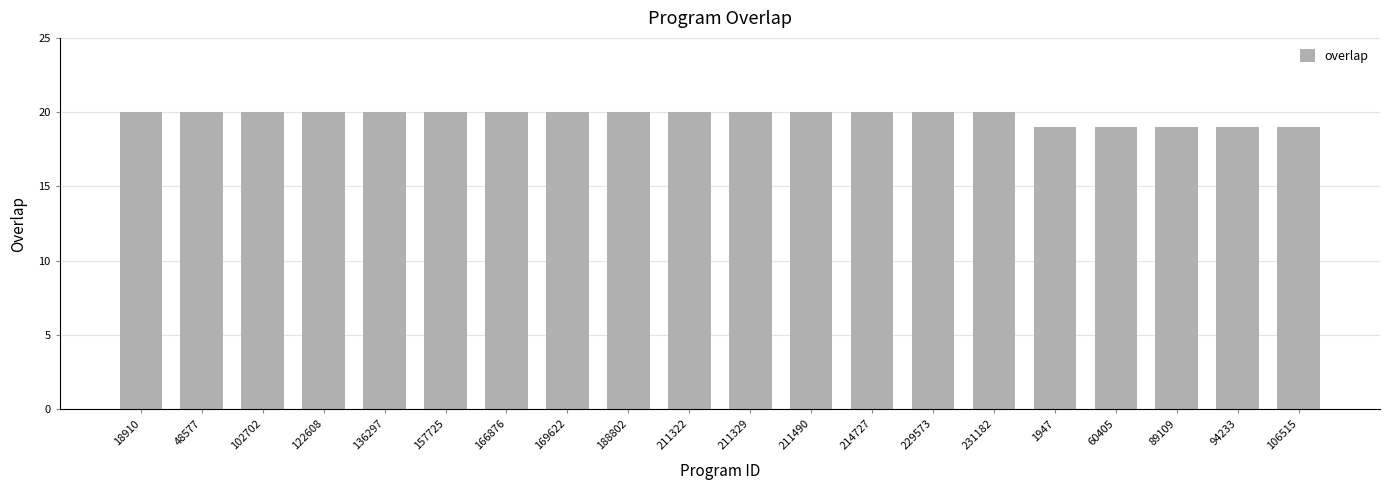

What is the greatest value displayed?

20